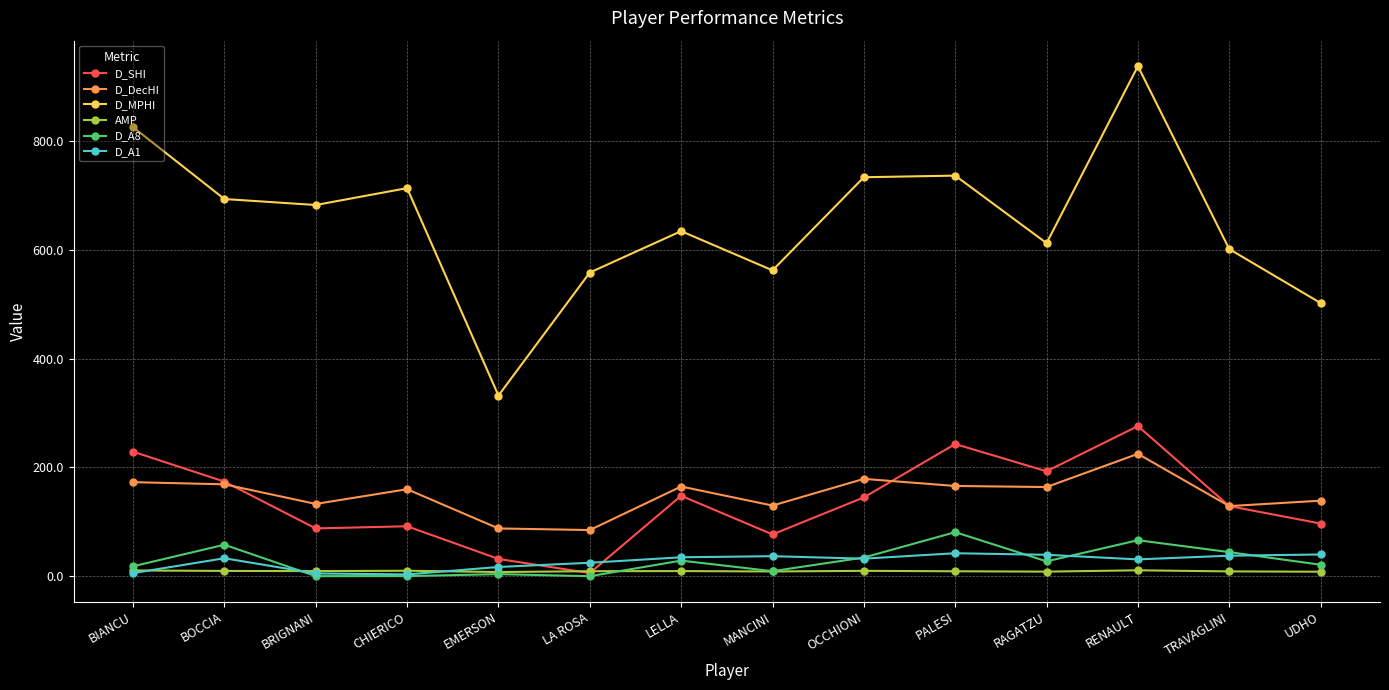

What are all the series names shown in the legend?

D_SHI, D_DecHI, D_MPHI, AMP, D_A8, D_A1